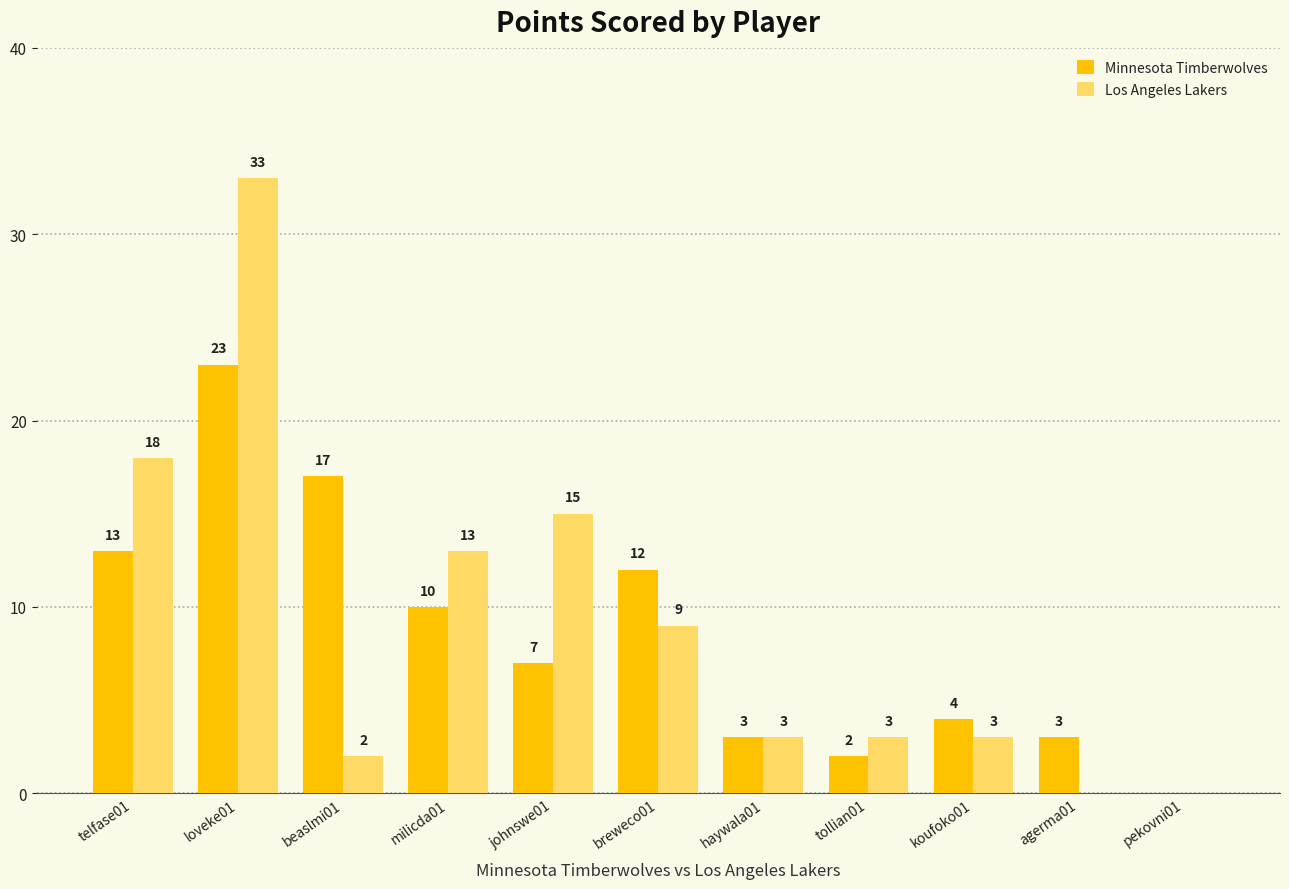

How many values in Los Angeles Lakers are above zero?

9